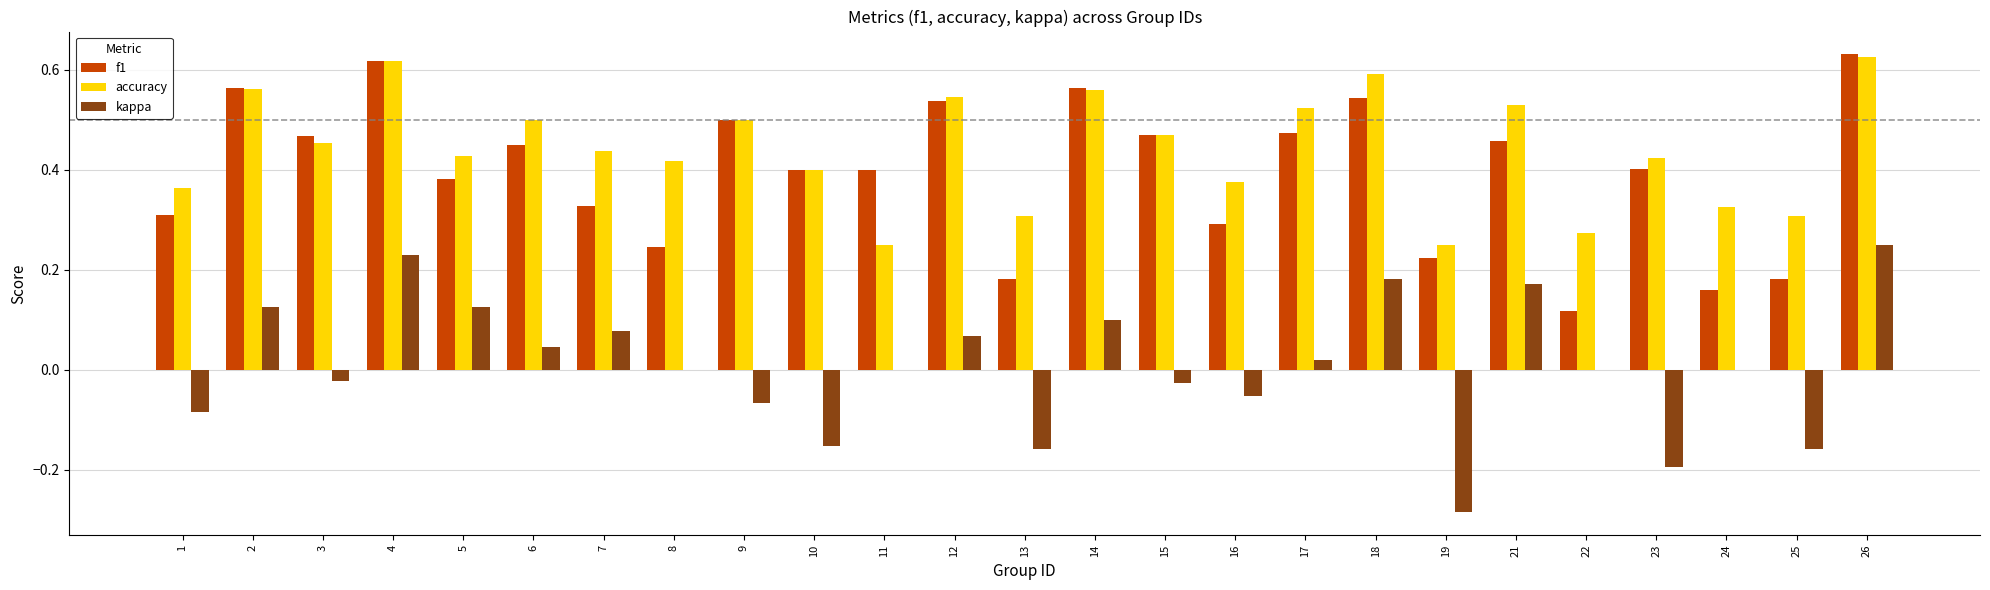

The kappa series shows -0.2 at 19. True or false?

False